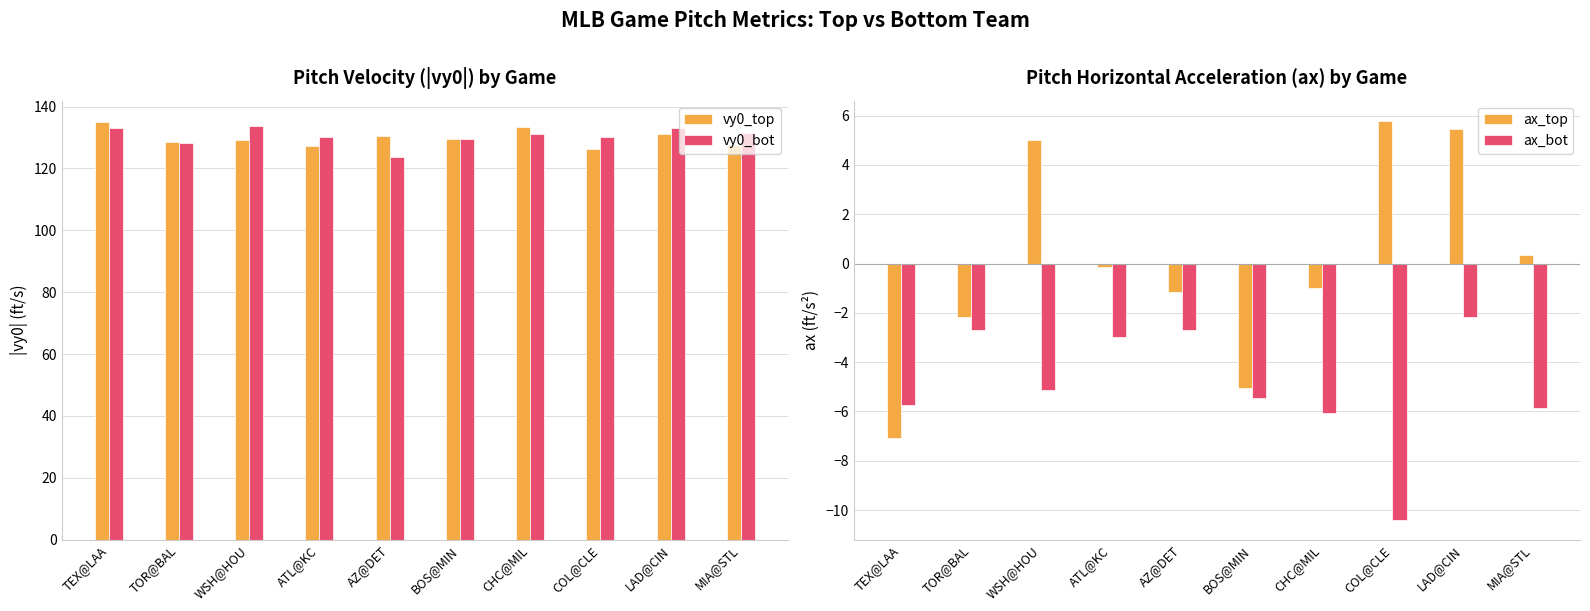

At how many categories does at least one series exceed 24?

10